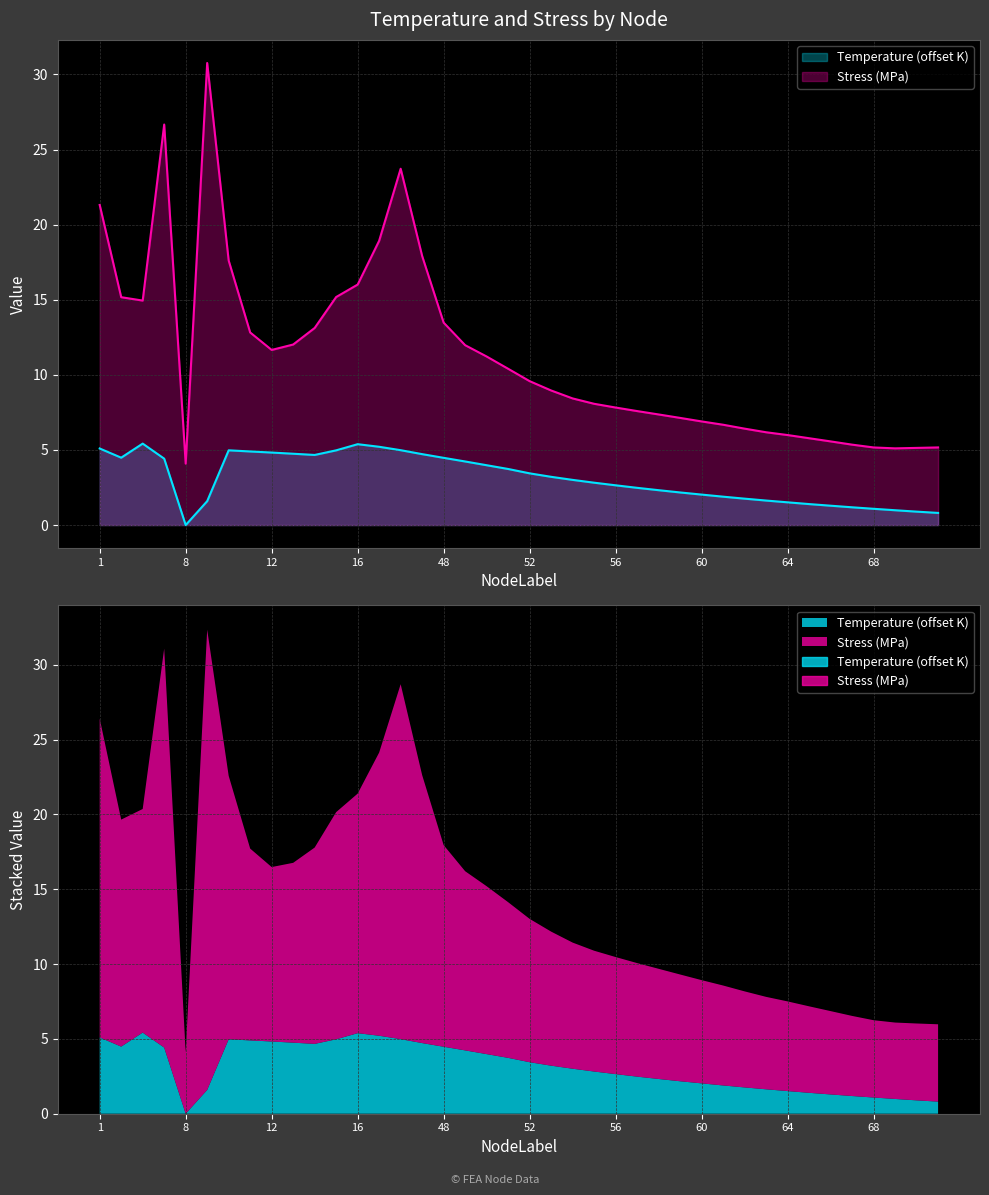

Reading left to right, extract all data points from this chart.

Temperature: 5.1	4.5	5.4	4.4	0.0	1.6	5.0	4.9	4.8	4.7	4.7	5.0	5.4	5.2	5.0	4.7	4.5	4.2	4.0	3.7	3.4	3.2	3.0	2.8	2.6	2.5	2.3	2.2	2.0	1.9	1.8	1.6	1.5	1.4	1.3	1.2	1.1	1.0	0.9	0.8
Stress_MPa: 21.3	15.2	14.9	26.7	4.1	30.8	17.6	12.8	11.7	12.0	13.1	15.2	16.0	18.9	23.7	17.9	13.5	12.0	11.2	10.4	9.6	9.0	8.4	8.1	7.8	7.6	7.4	7.1	6.9	6.7	6.4	6.2	6.0	5.8	5.6	5.4	5.2	5.1	5.1	5.2